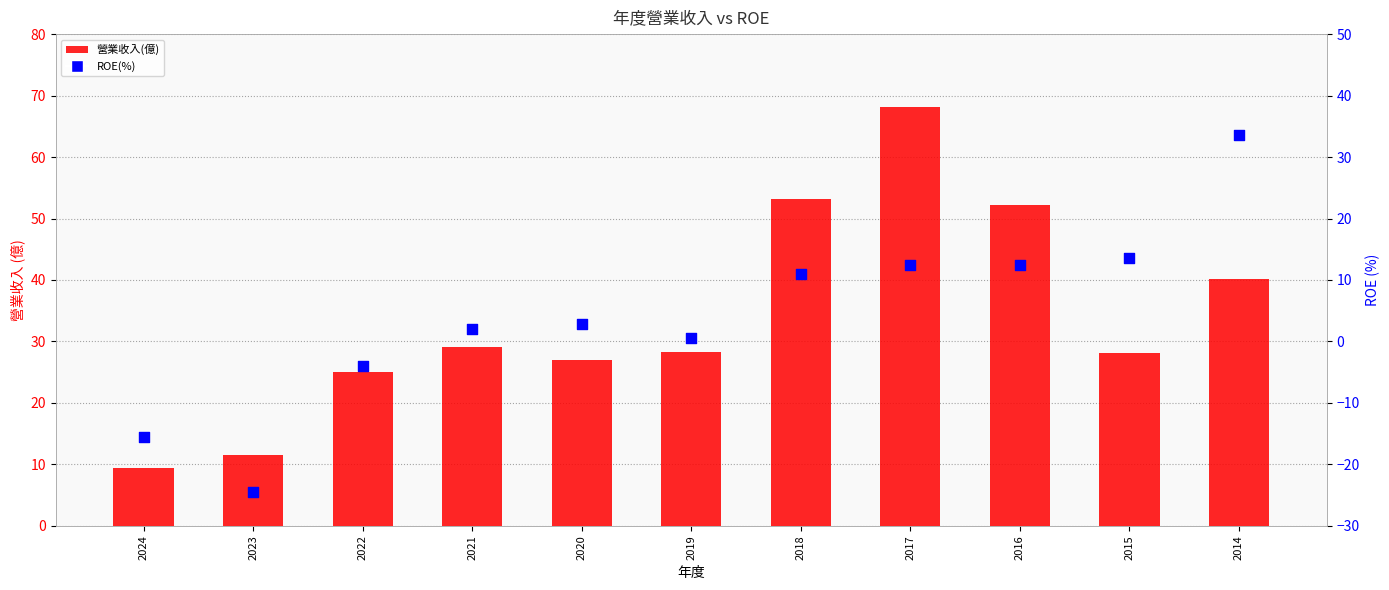

At which category is the sum across all series the highest?

2017